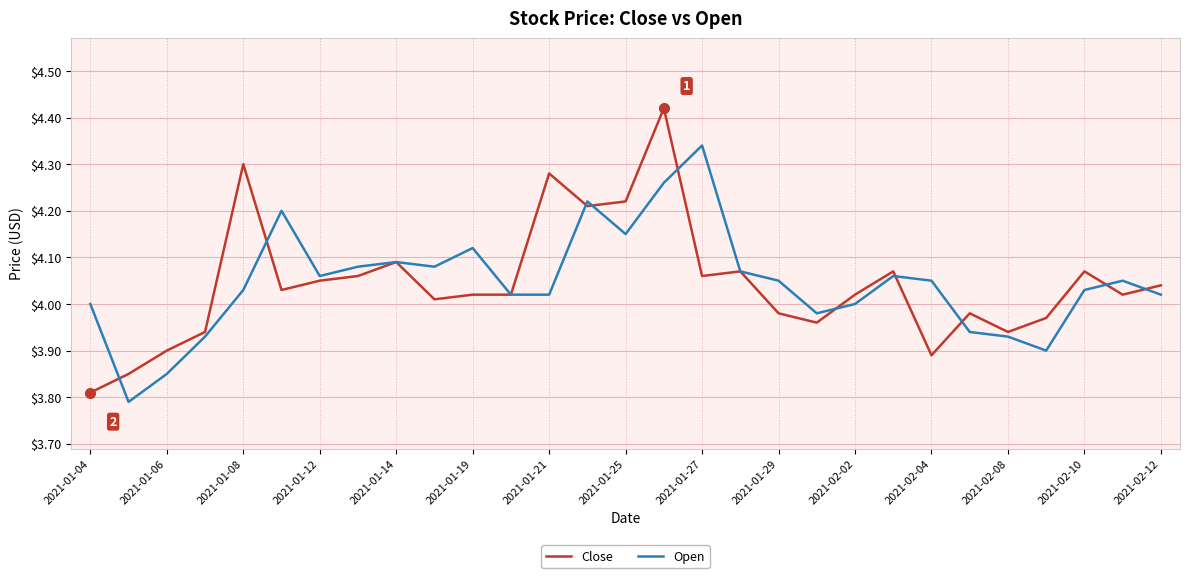

At which label does Close reach its minimum?

2021-01-04